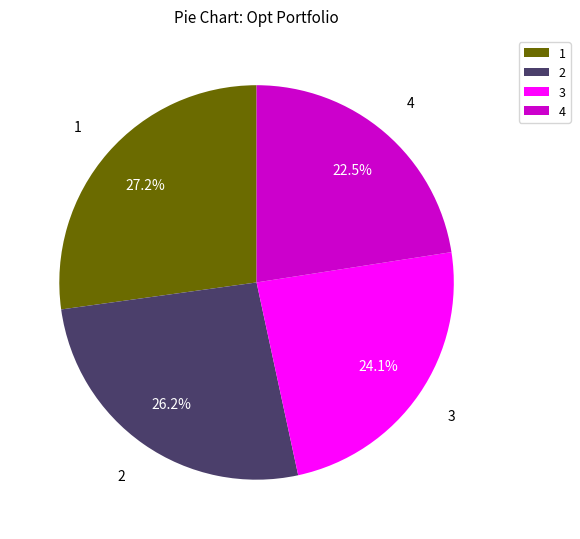

How many segments does this pie chart have?

4